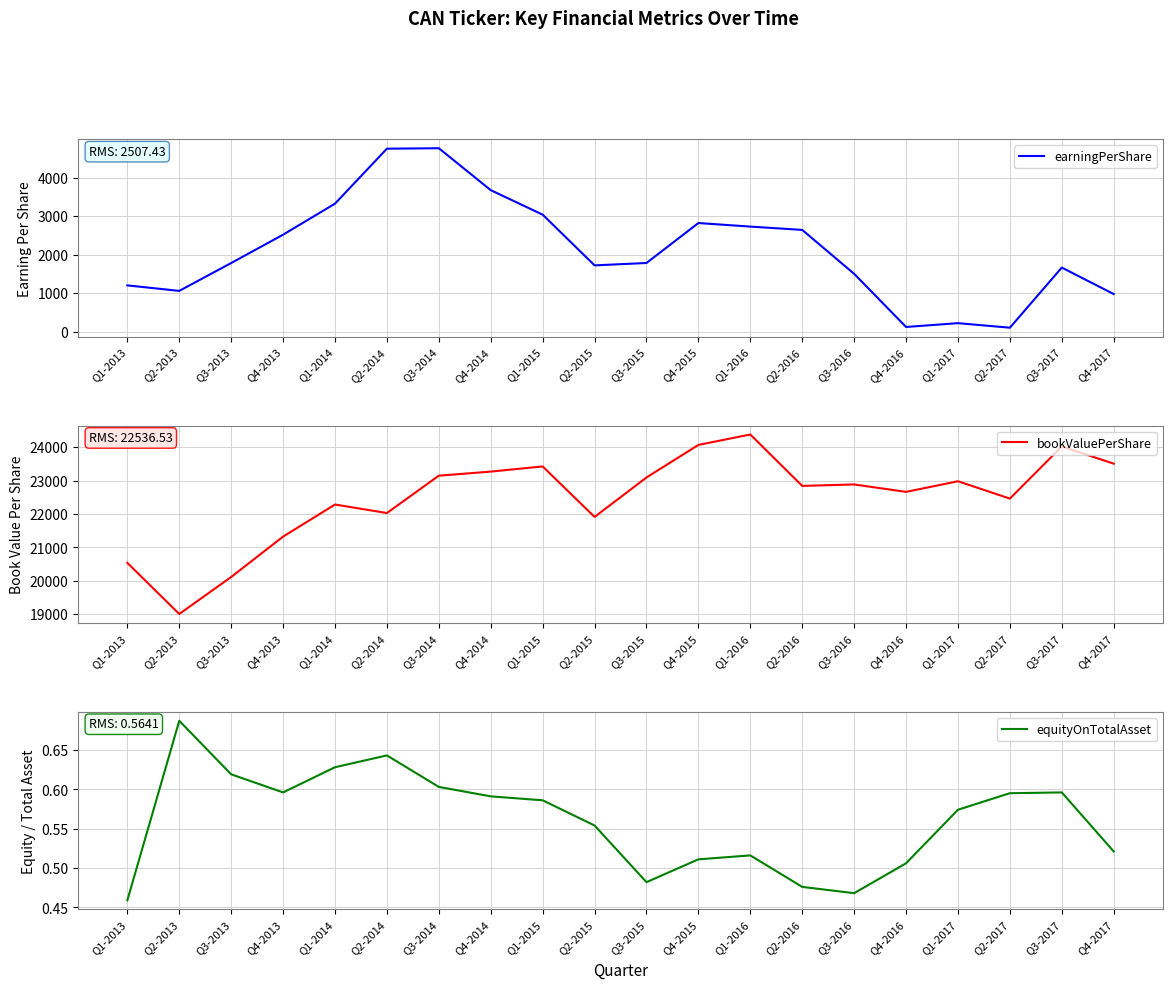

Rank the categories by earningPerShare value from lowest to highest.

Q2-2017, Q4-2016, Q1-2017, Q4-2017, Q2-2013, Q1-2013, Q3-2016, Q3-2017, Q2-2015, Q3-2013, Q3-2015, Q4-2013, Q2-2016, Q1-2016, Q4-2015, Q1-2015, Q1-2014, Q4-2014, Q2-2014, Q3-2014